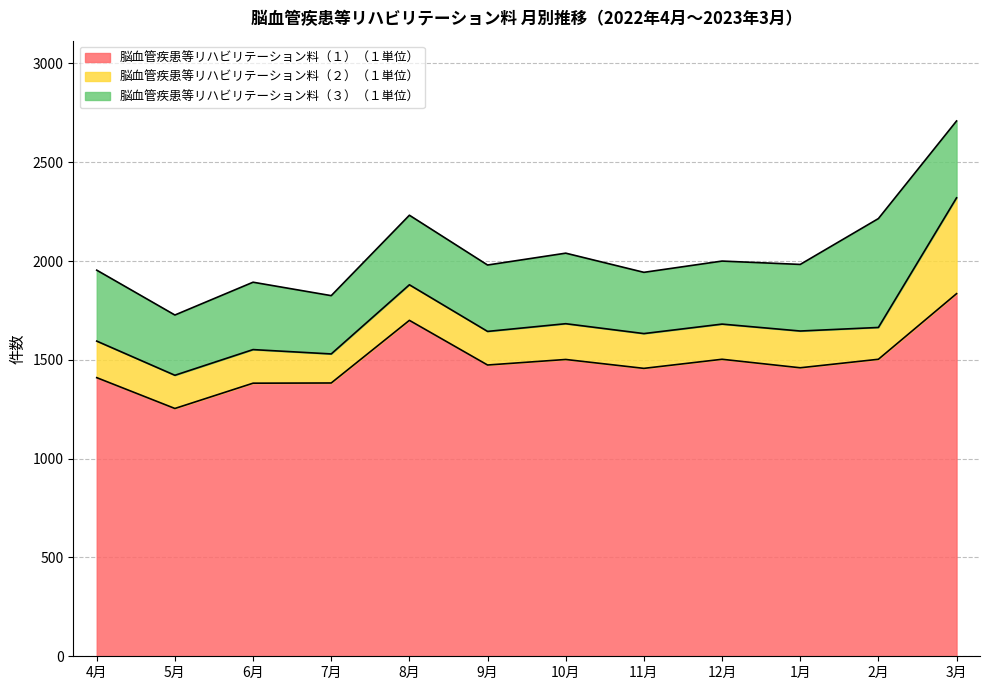

Does the chart have visible grid lines?

Yes